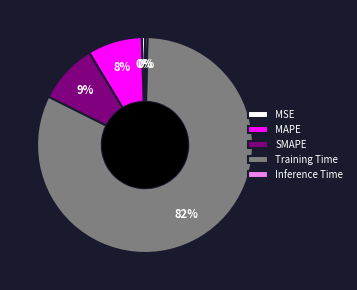

Between SMAPE and MSE, which is larger?

SMAPE